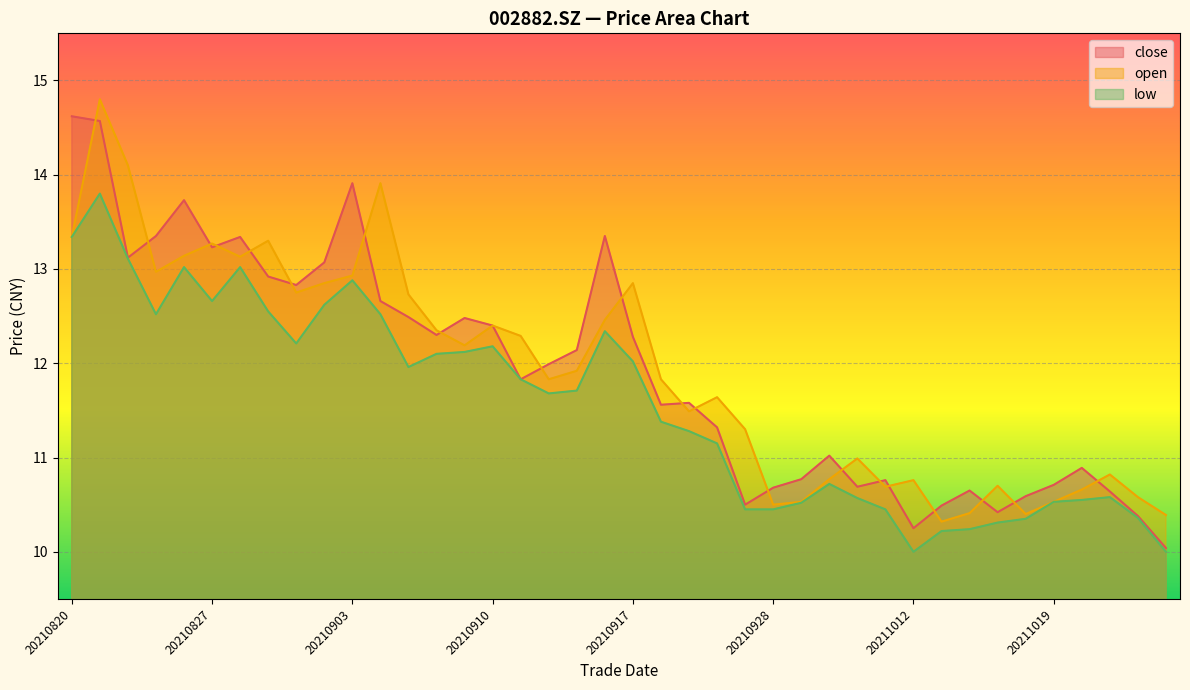

Where does the low series first go above 11?

20210820